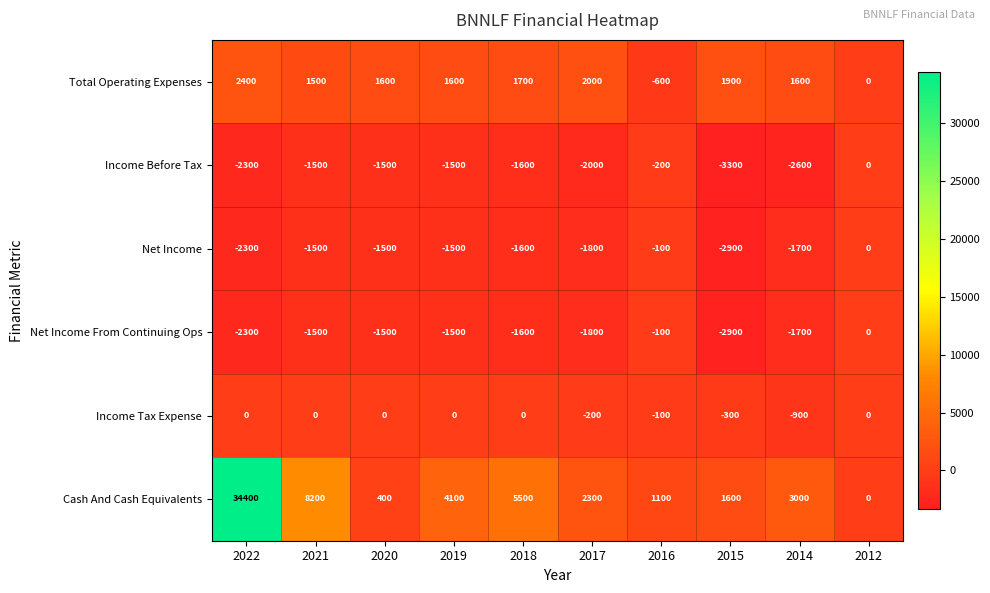

What is the difference between the Cash And Cash Equivalents values at 2022 and 2018?

28900